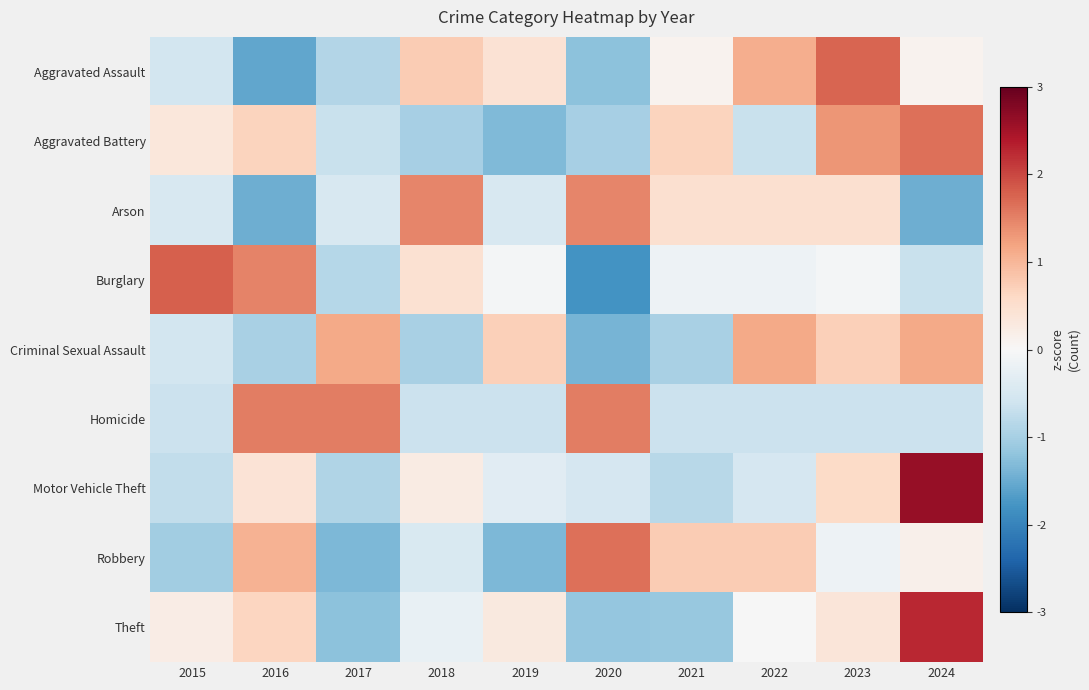

What is the spread (max minus min) of values at 2015?

2.8